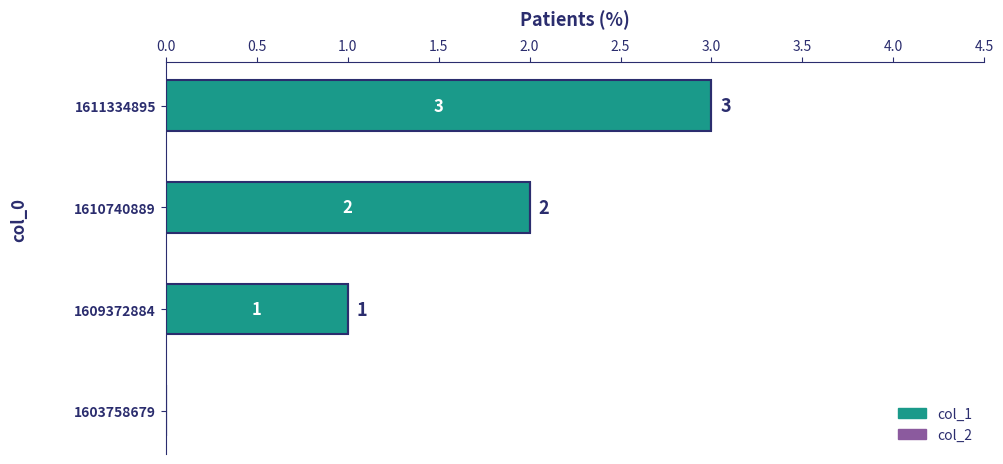

How many distinct data groups are displayed?

1